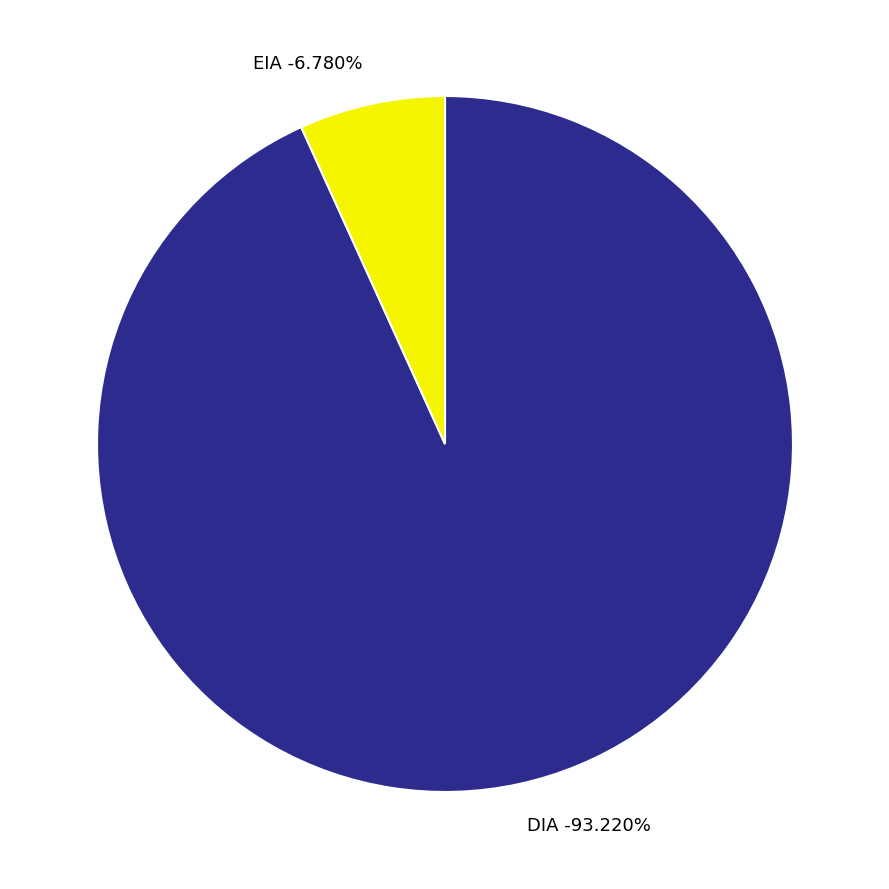

True or false: DIA accounts for 80% of the total.

False